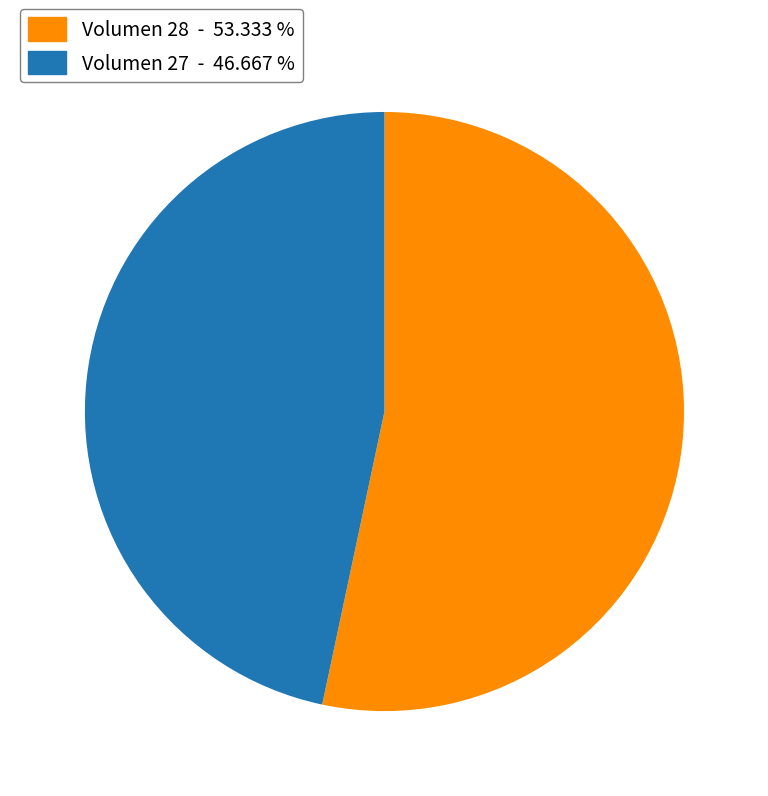

How many slices are in this pie chart?

2